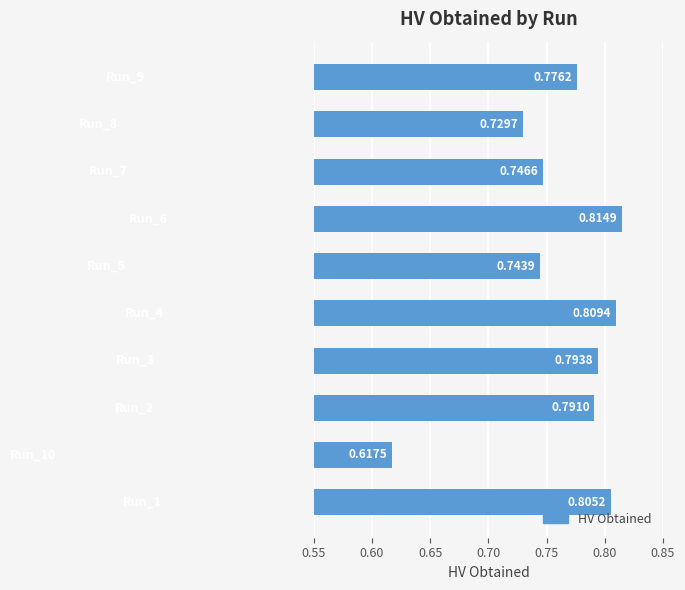

What is the sum of all values?

7.6